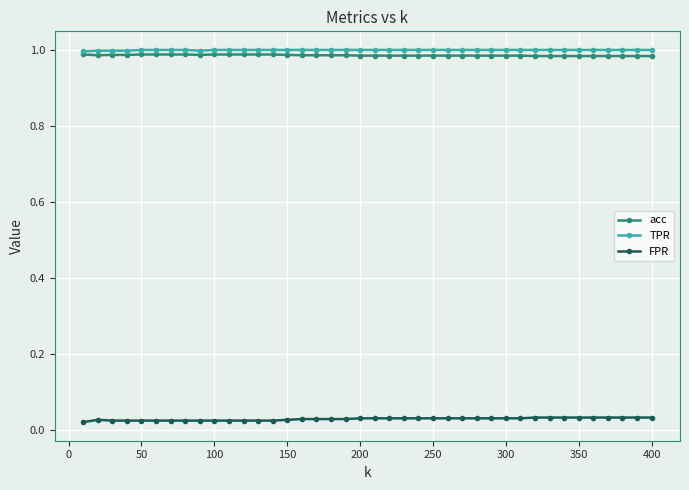

How many lines are shown in the chart?

3